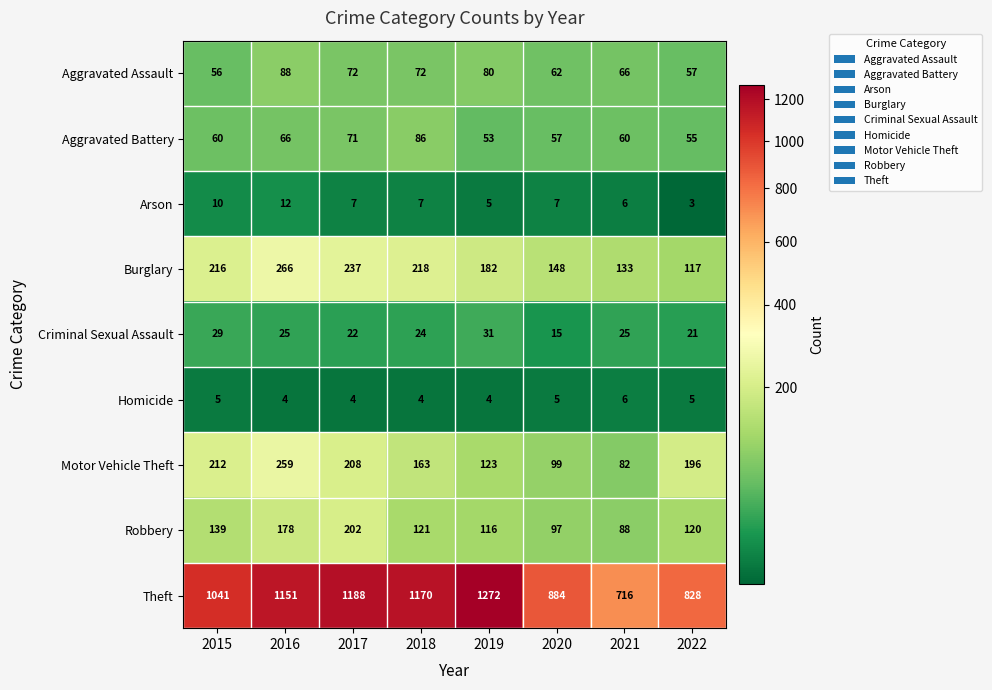

The value of Aggravated Assault at 2020 is 62. True or false?

True